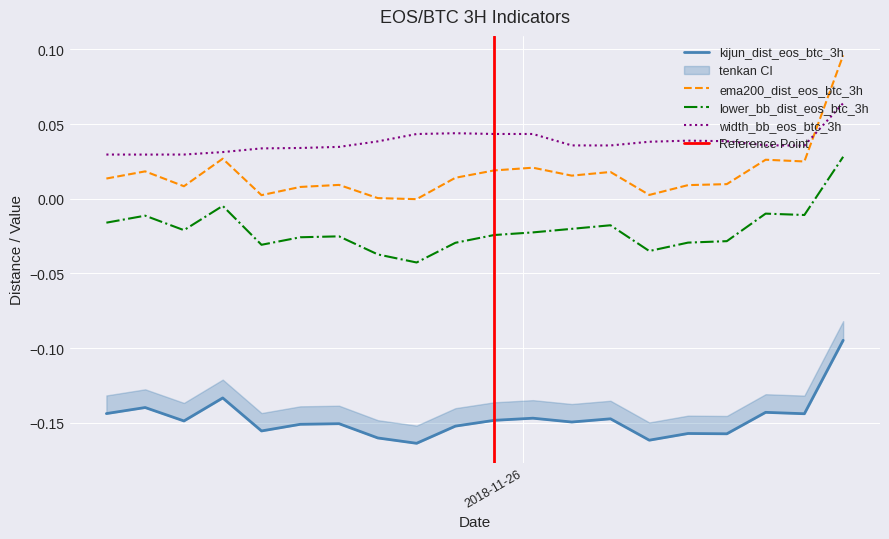

True or false: lower_bb_dist_eos_btc_3h and ema200_dist_eos_btc_3h cross at least once.

False